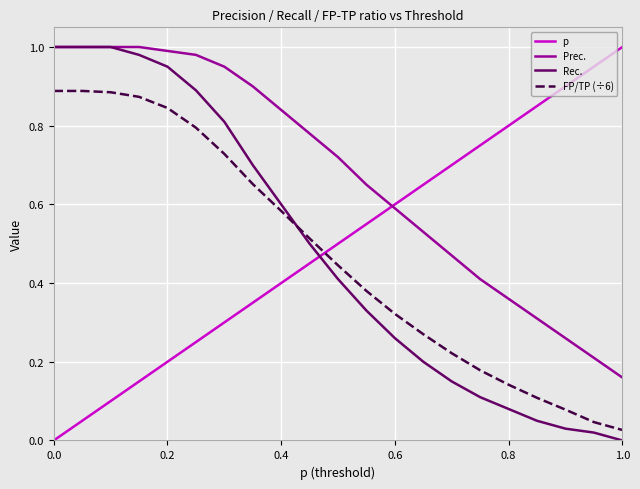

Which series has the largest total across all categories?

Prec.